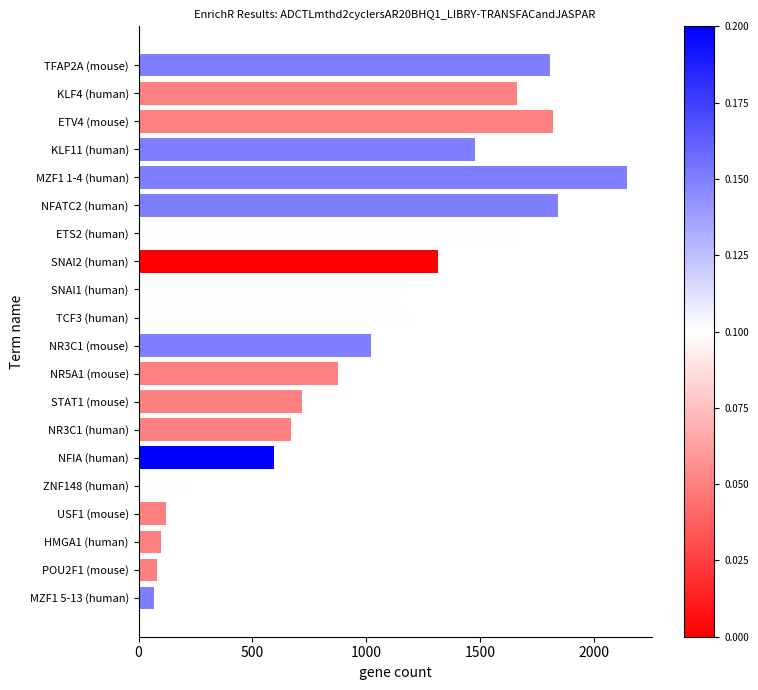

What is the change in value from ETV4 (mouse) to NR3C1 (mouse)?

-798